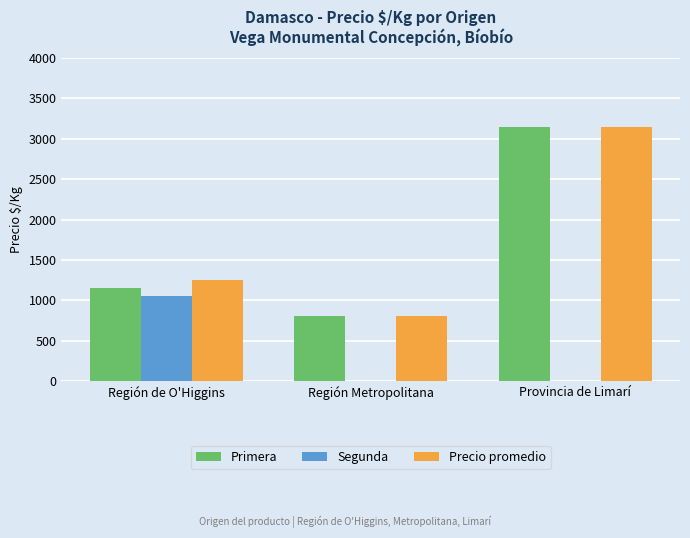

What is the sum of the Primera values at Región Metropolitana and Provincia de Limarí?

3944